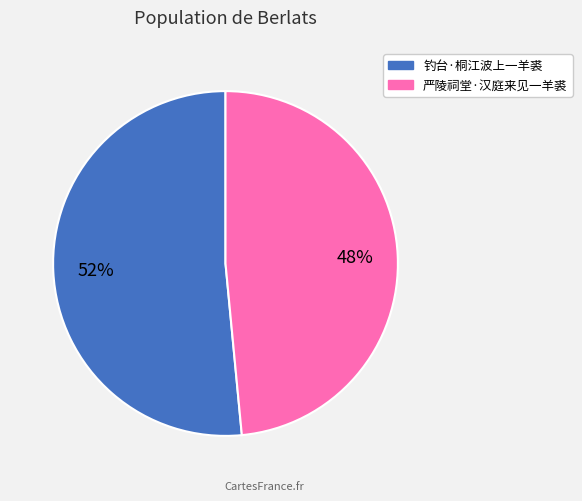

To the nearest percent, what portion does 严陵祠堂·汉庭来见一羊裘 represent?

48%